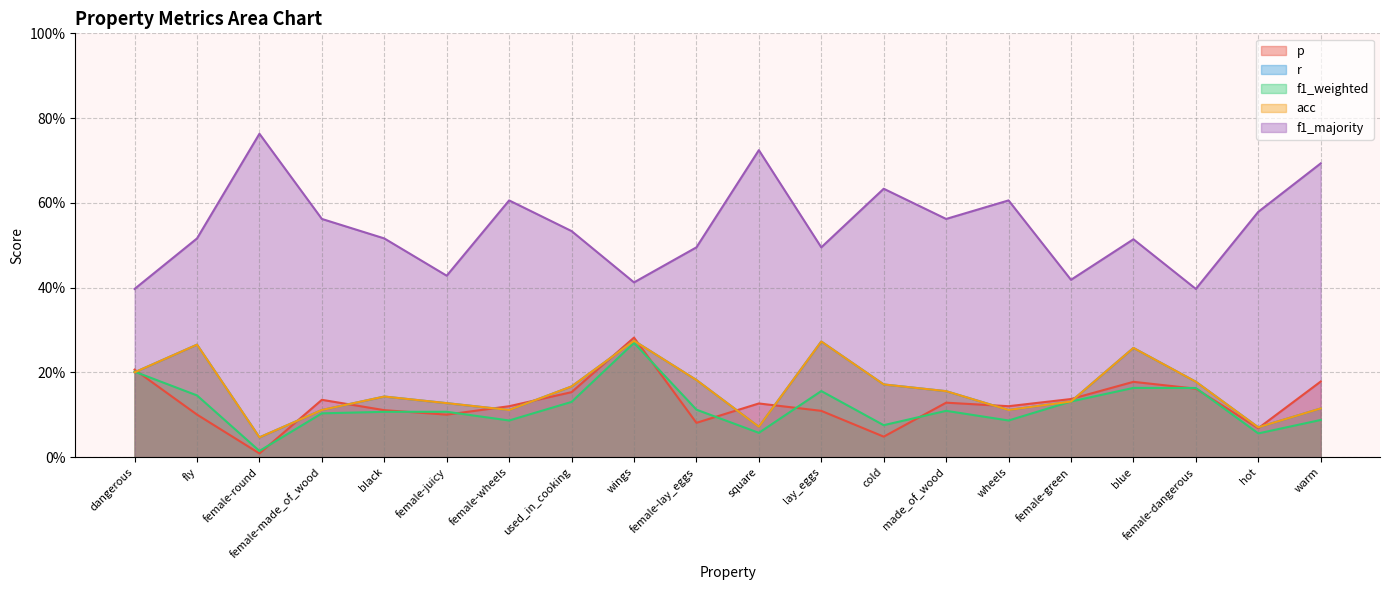

At how many categories does at least one series exceed 0?

20